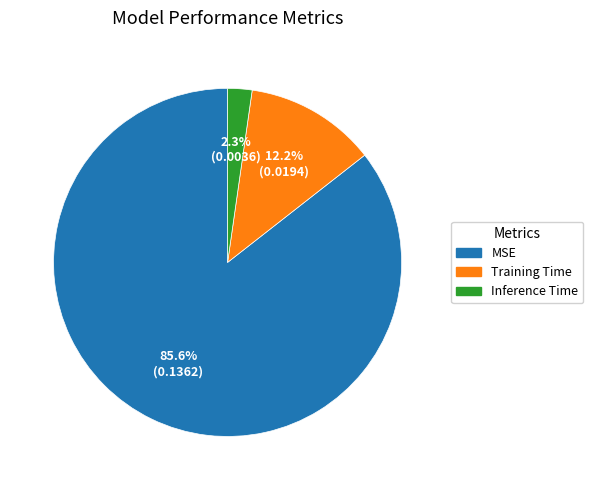

Do Training Time and MSE together represent more than half of the pie?

Yes